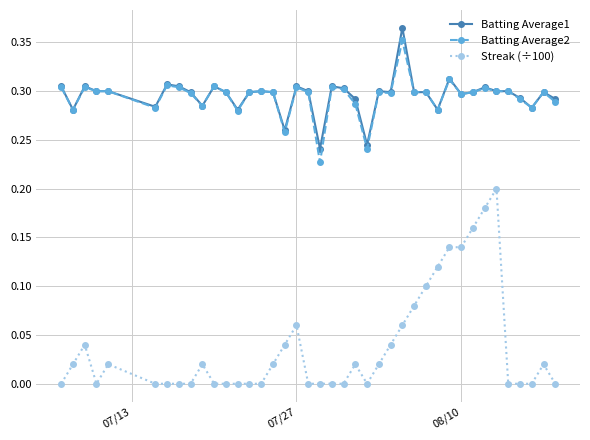

At how many categories does at least one series exceed 0?

40